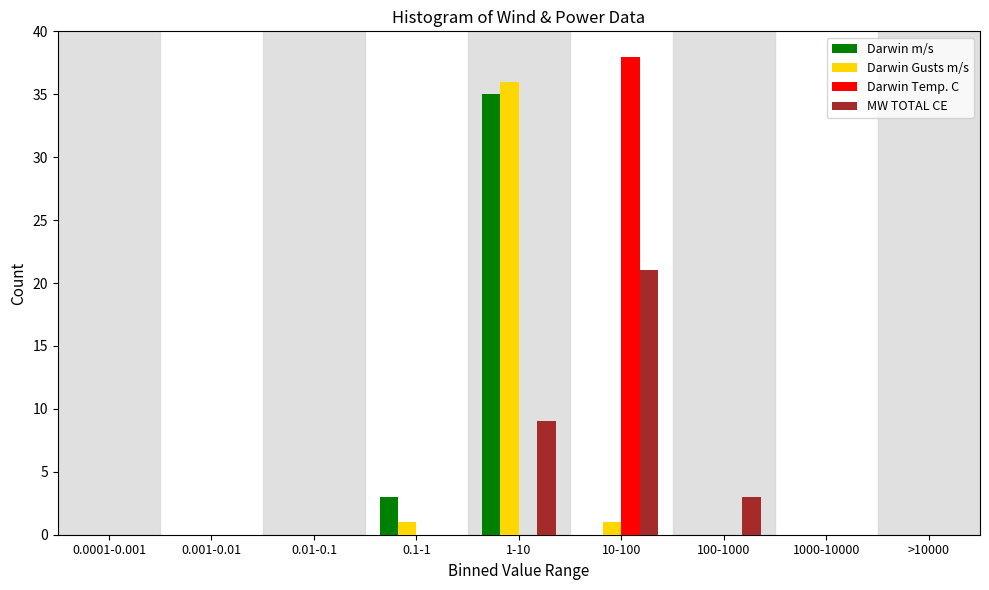

What is the sum of all Darwin m/s values?

38